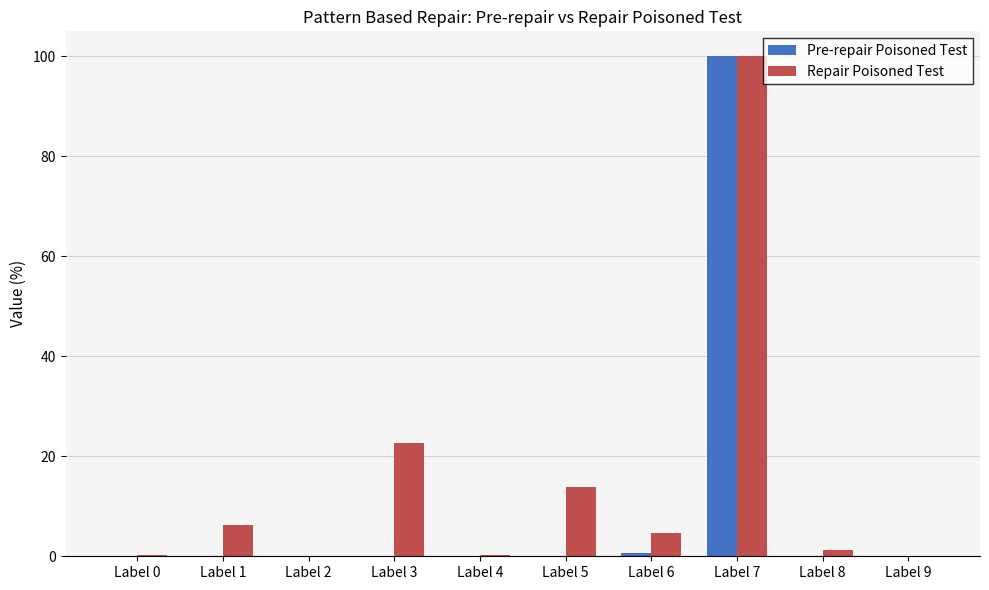

At which category is the sum across all series the highest?

Label 7